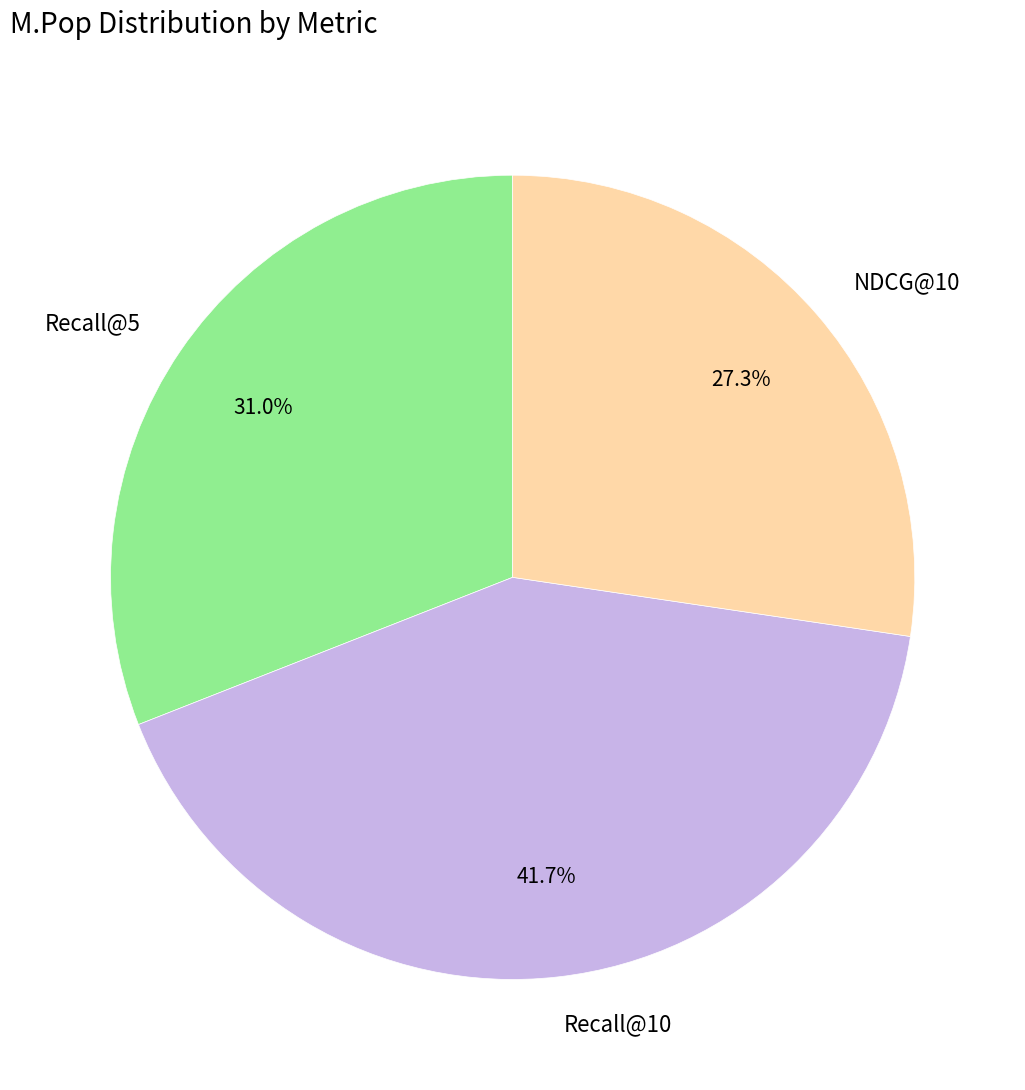

What percentage do Recall@10 and Recall@5 together represent?

72.7%